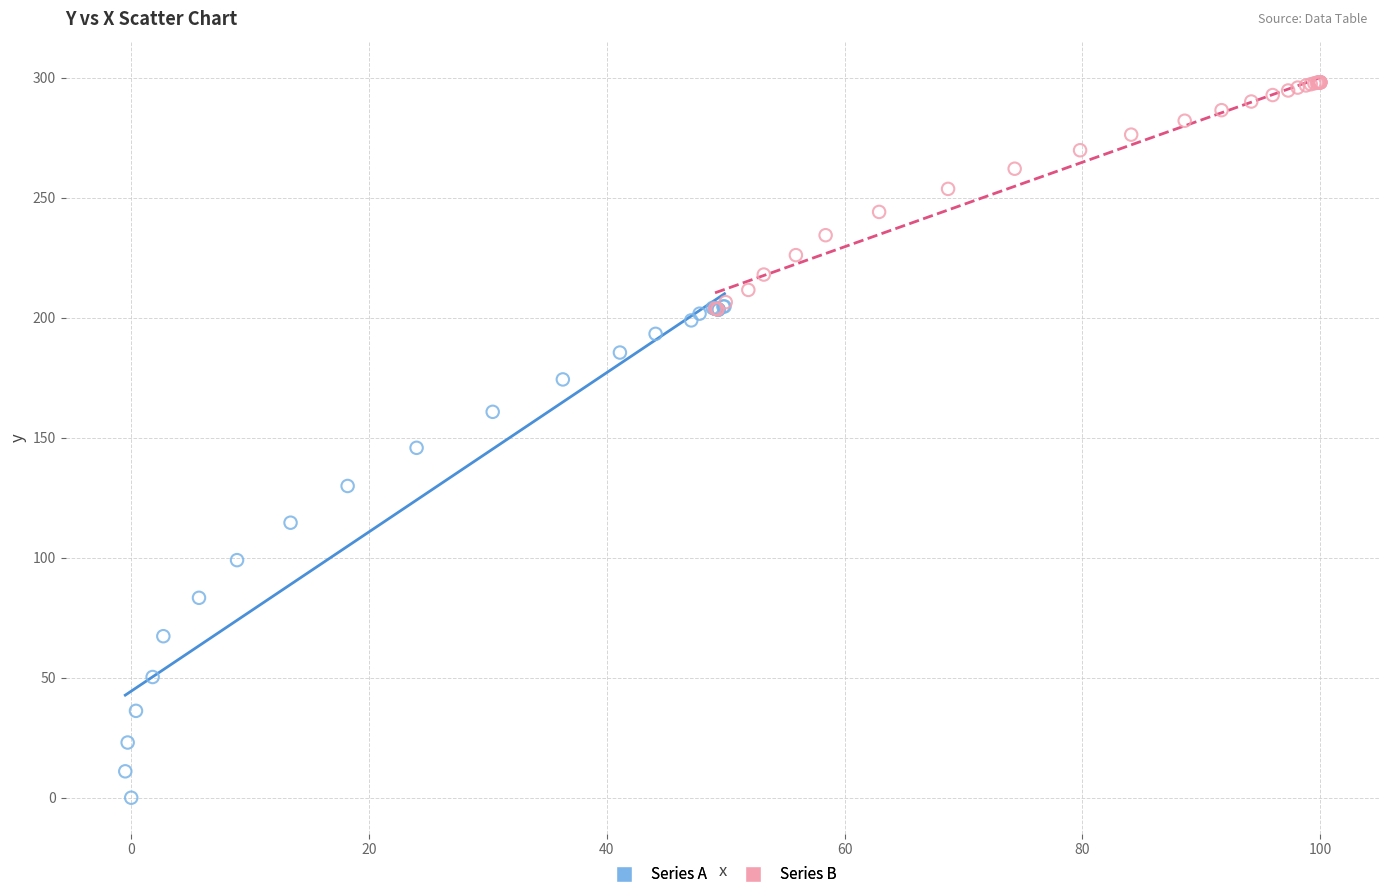

Which series contains the lowest Y value?

Series A